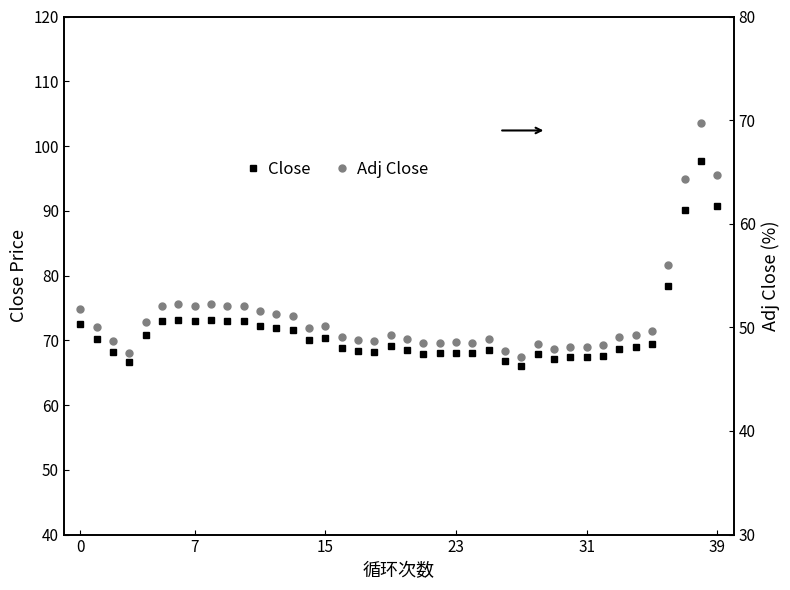

What is the sum of all Close values?

2860.3